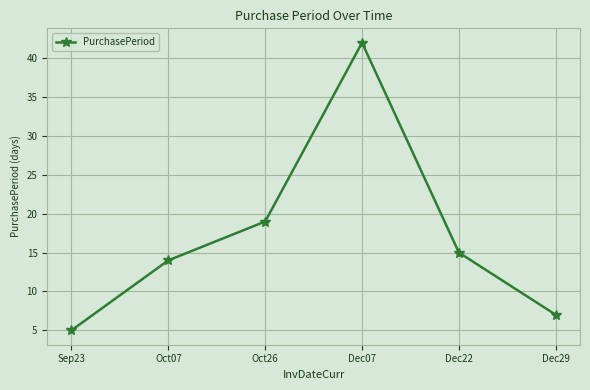

What is the sum of all values?

102